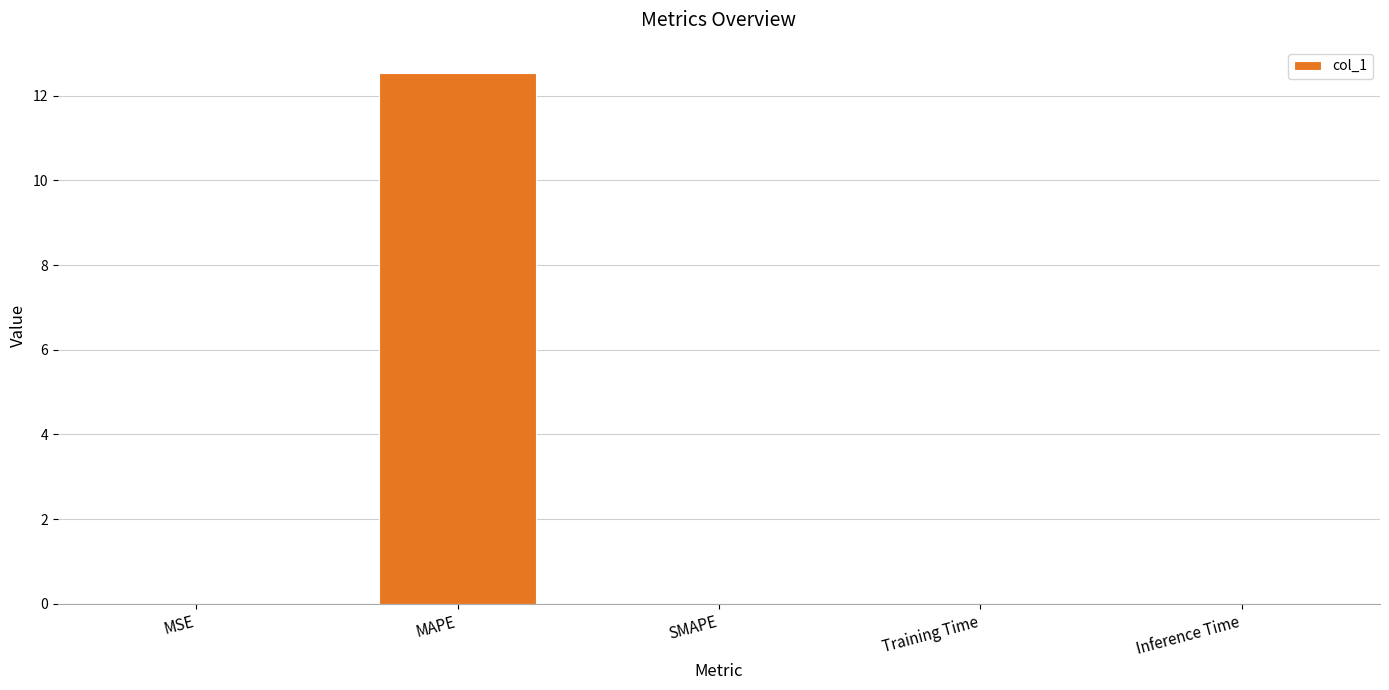

Are the bars grouped side by side (vs. stacked)?

No